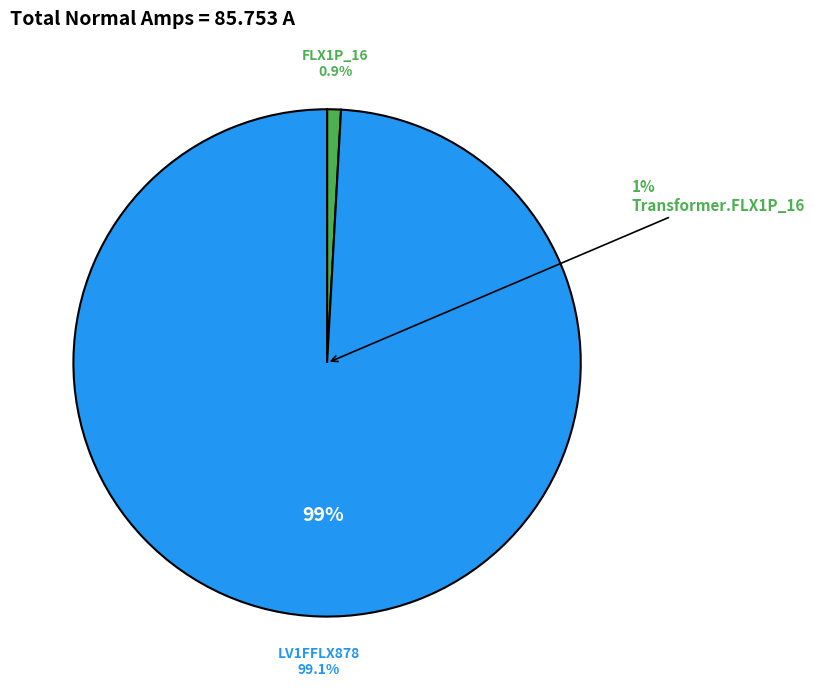

Which category has the biggest portion of the pie?

Line.LV1FFLX878